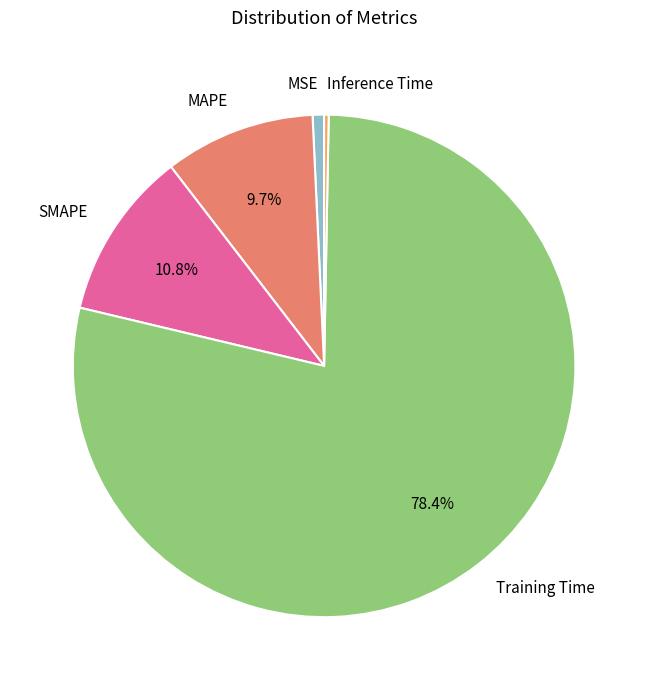

Between Training Time and MSE, which is larger?

Training Time